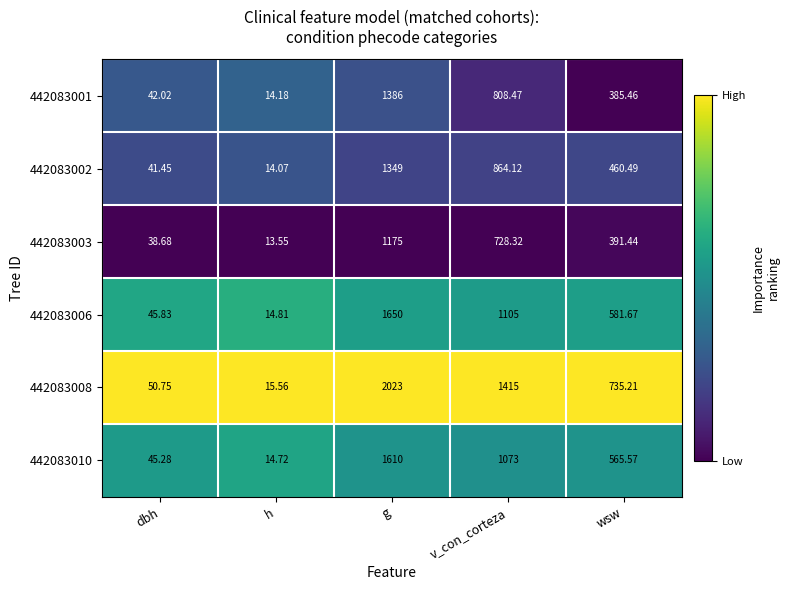

Rank the series by their maximum value, from lowest to highest.

442083003, 442083002, 442083001, 442083010, 442083006, 442083008